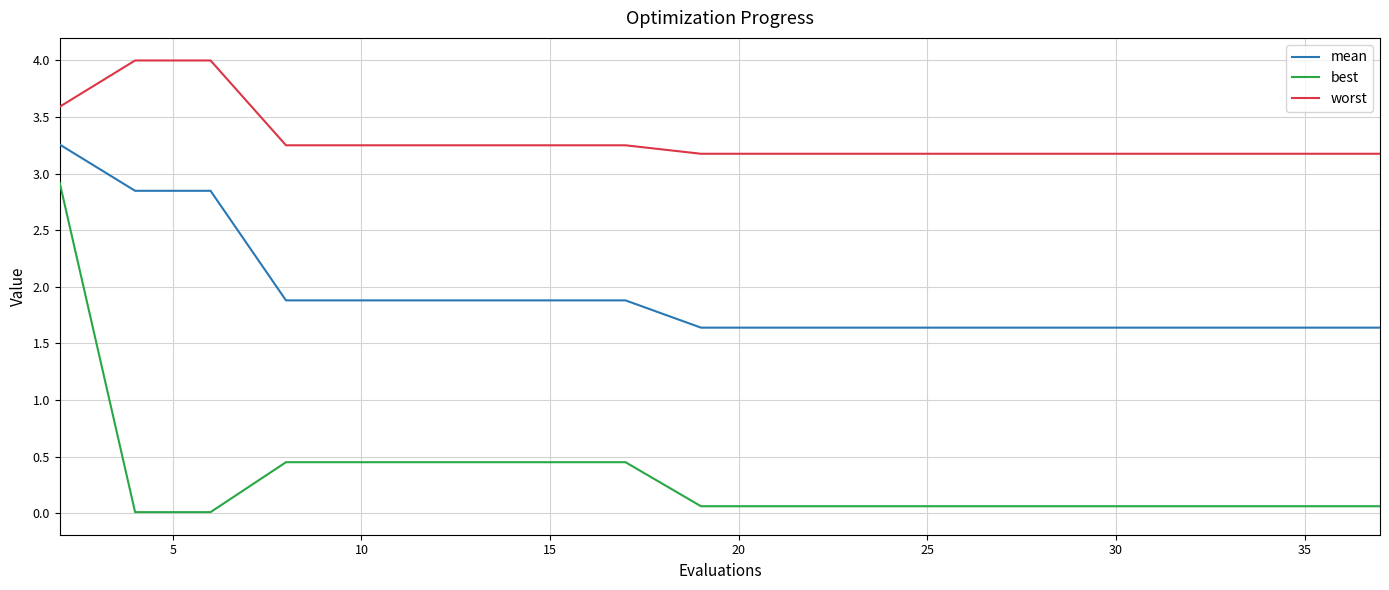

Which series has the largest total across all categories?

worst